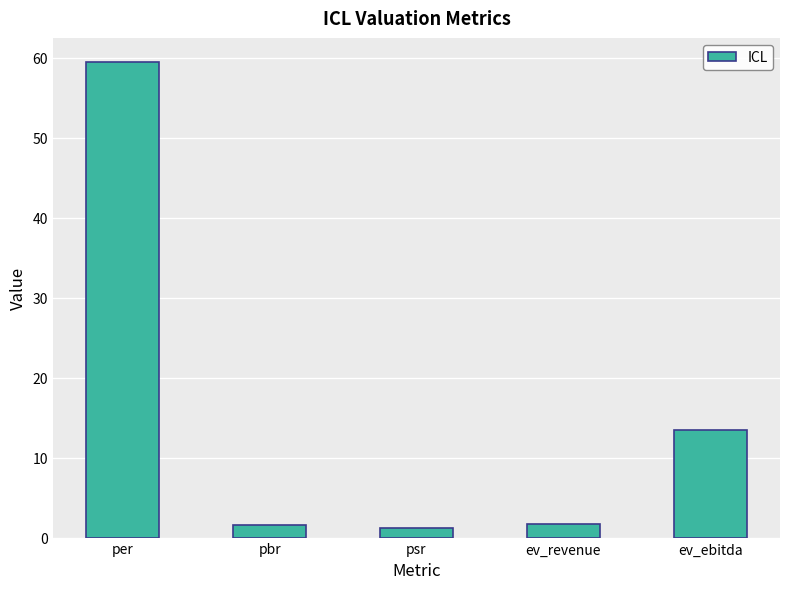

Approximately how many times larger is the value at ev_ebitda compared to ev_revenue?

7.6